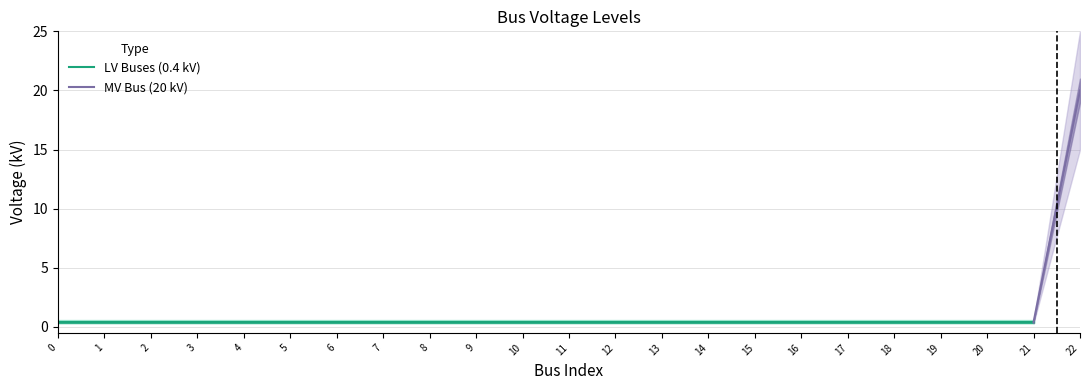

What is the sum of all values?

28.8